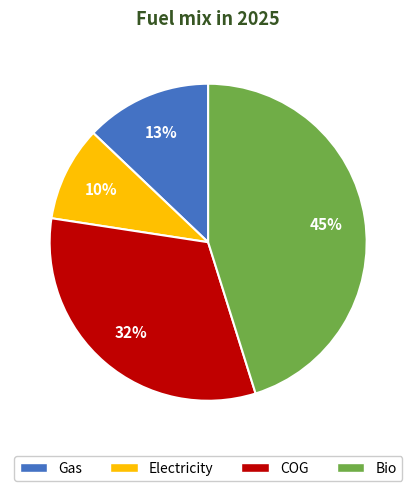

Is it true that COG is 32% of the pie?

True